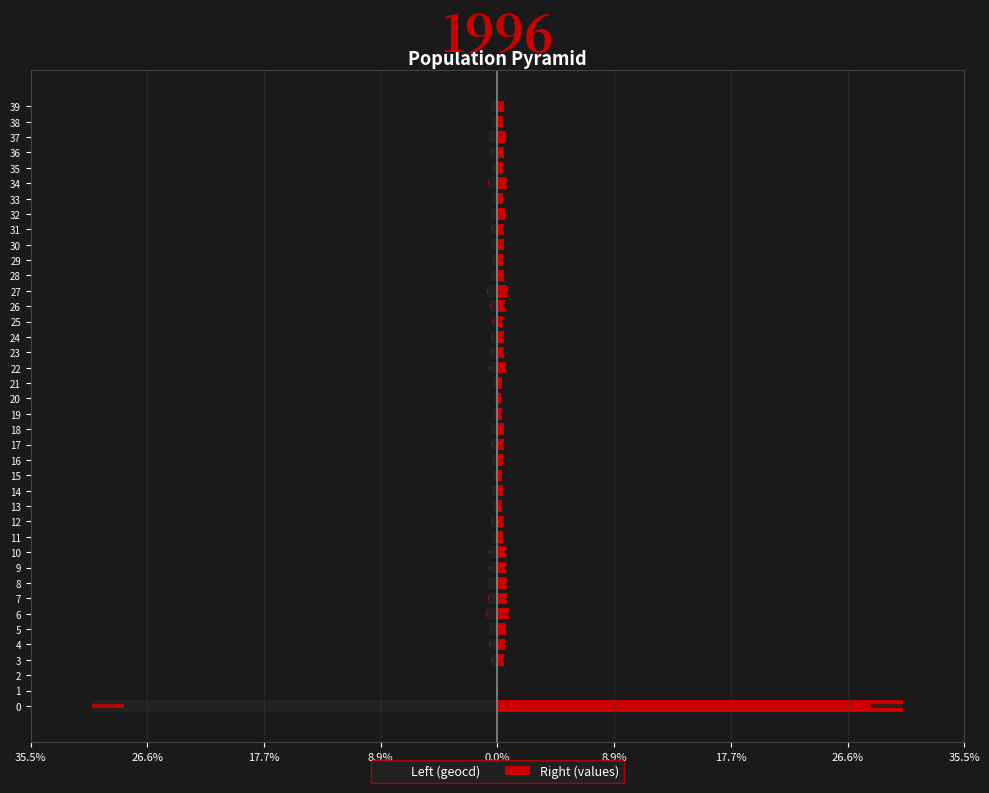

Is the value of Left (geocd) at 34 greater than the value of Right (values) at 3?

No